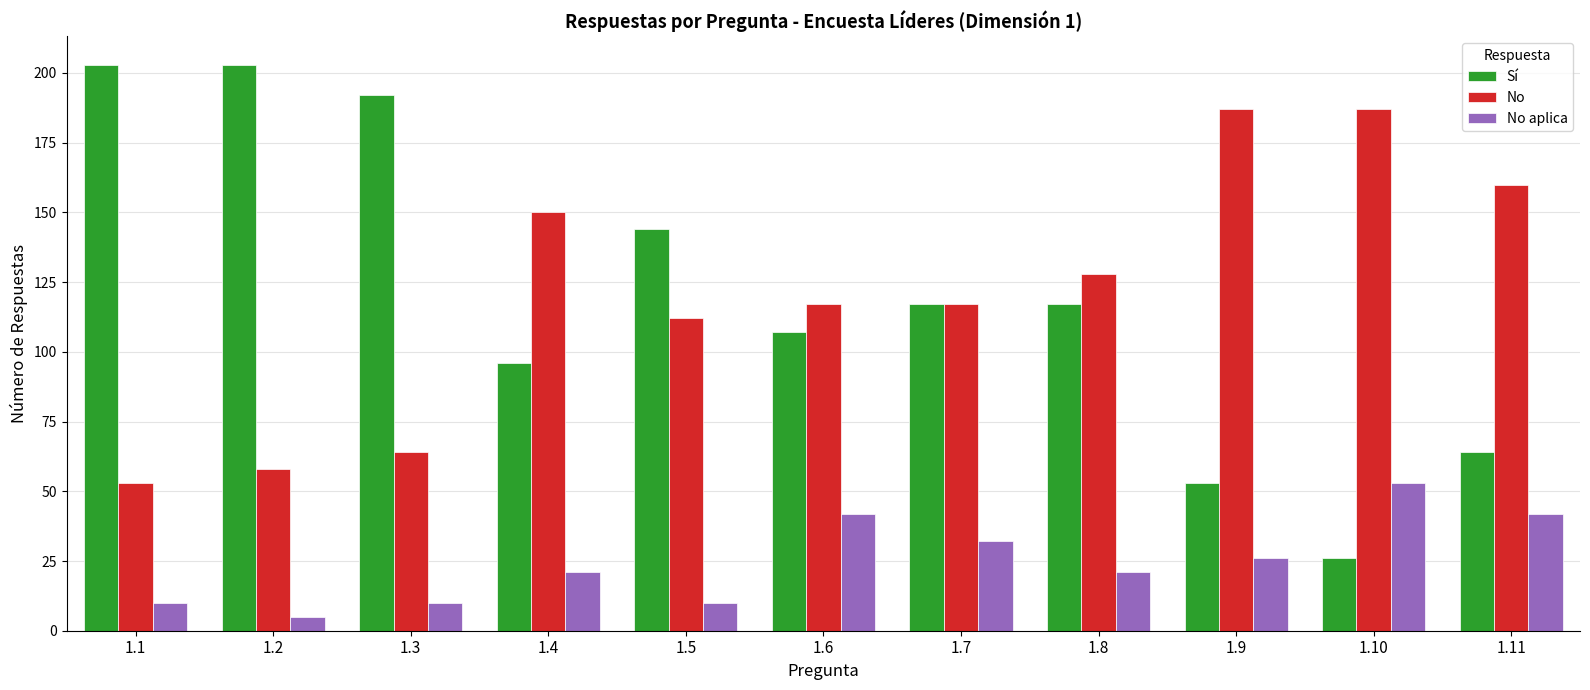

Count the number of categories in the chart.

11